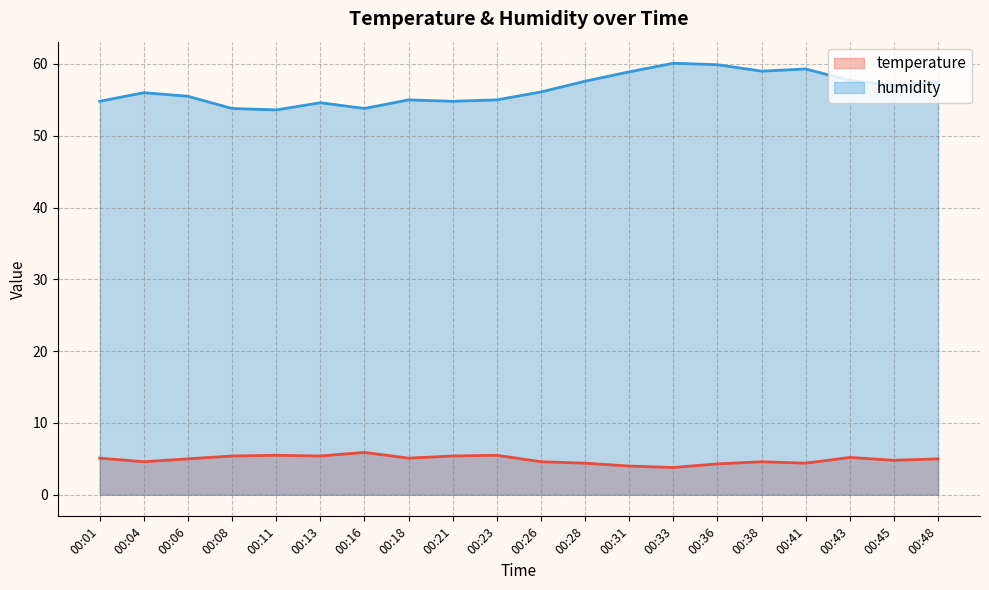

At how many categories does at least one series exceed 37?

20